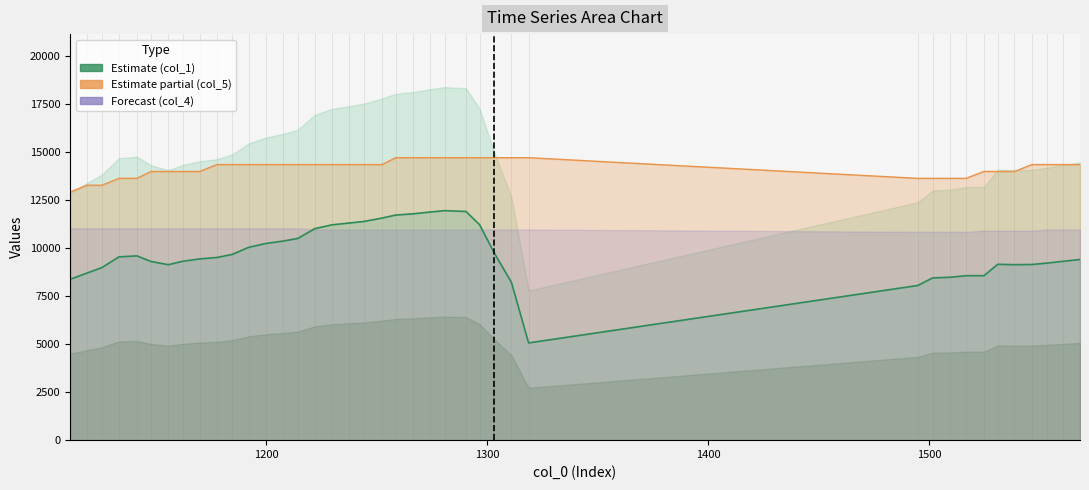

True or false: col_1 line and col_5 line intersect in this chart.

False